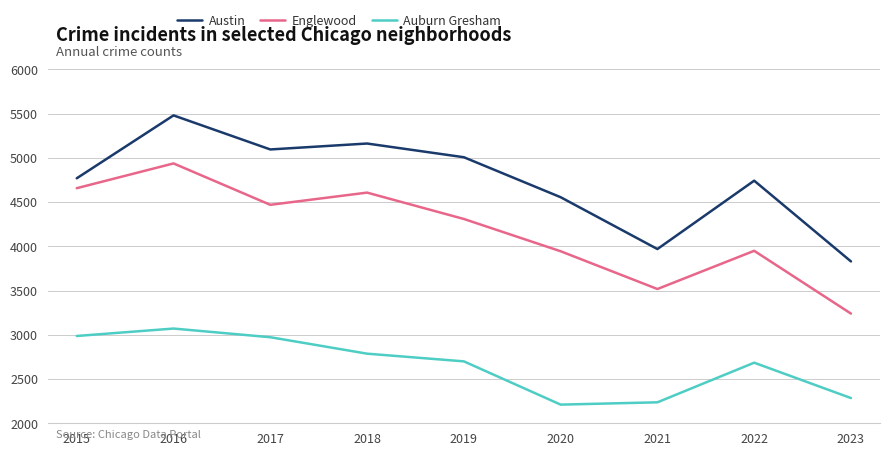

Which label corresponds to the largest value in the chart?

2016